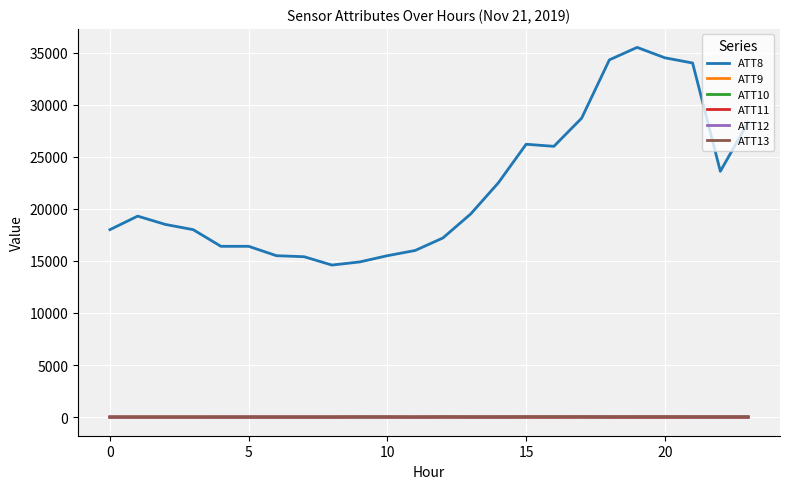

True or false: ATT8 and ATT11 cross at least once.

False